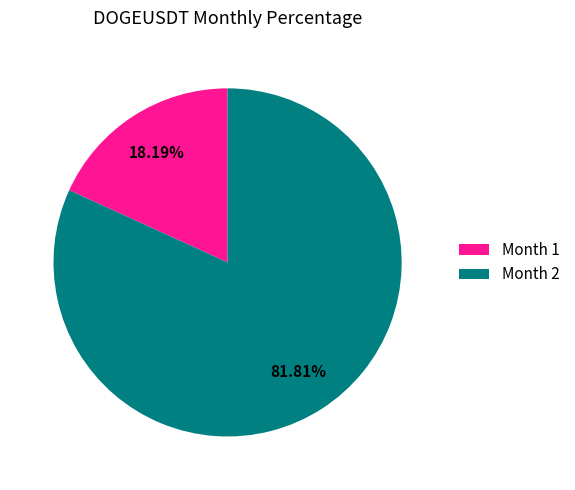

Do Month 2 and Month 1 together represent more than half of the pie?

Yes